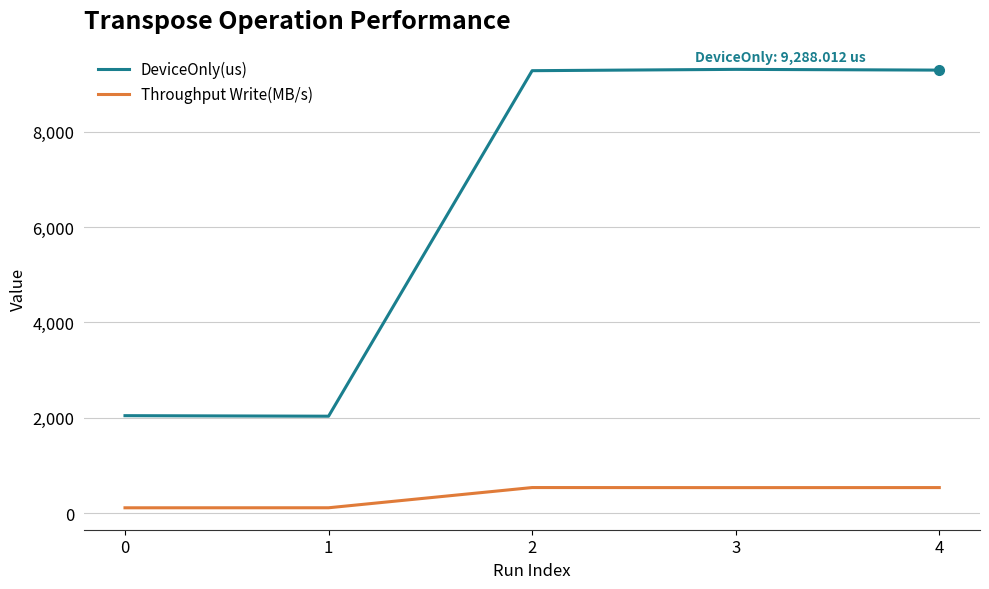

True or false: Throughput Write(MB/s) and DeviceOnly(us) intersect in this chart.

False